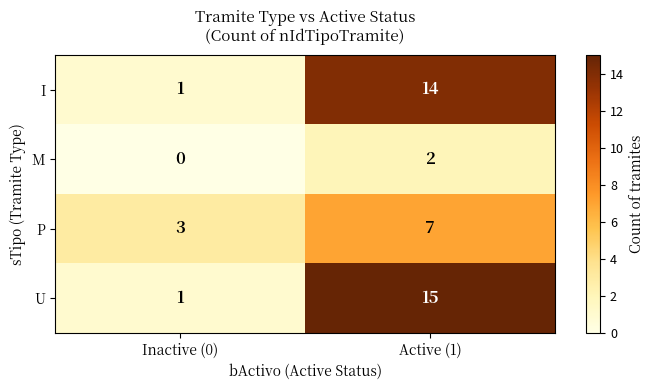

Is it true that U equals 2 at Inactive (0)?

False